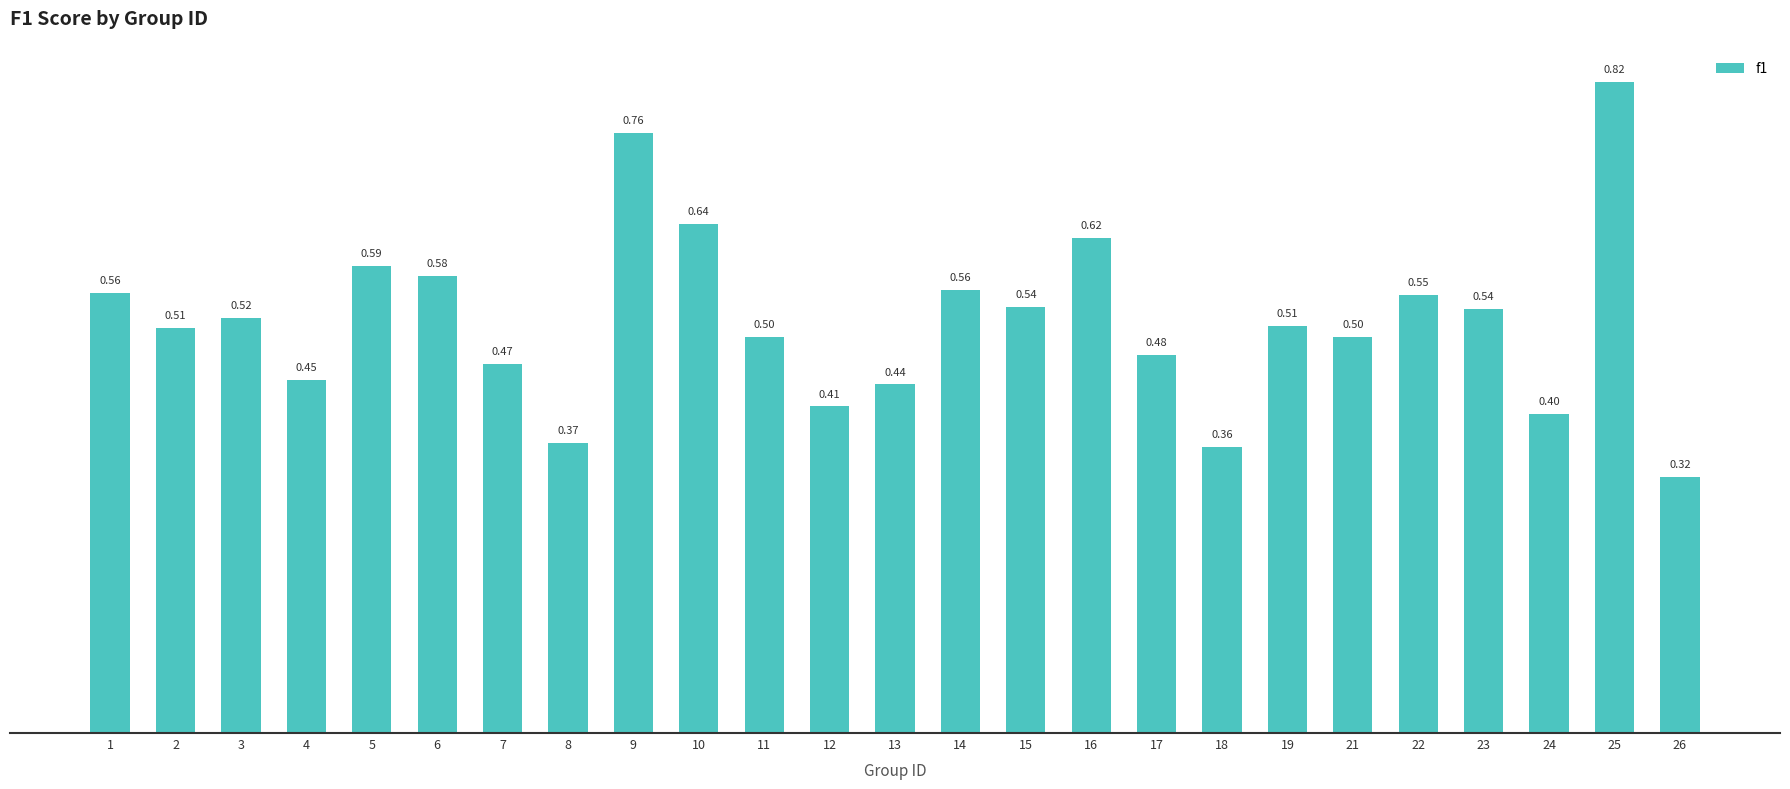

What is the sum of all values?

13.0